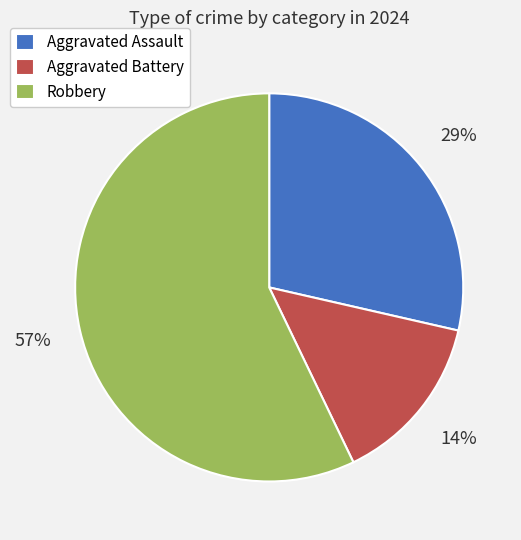

What is the largest slice in the pie chart?

Robbery